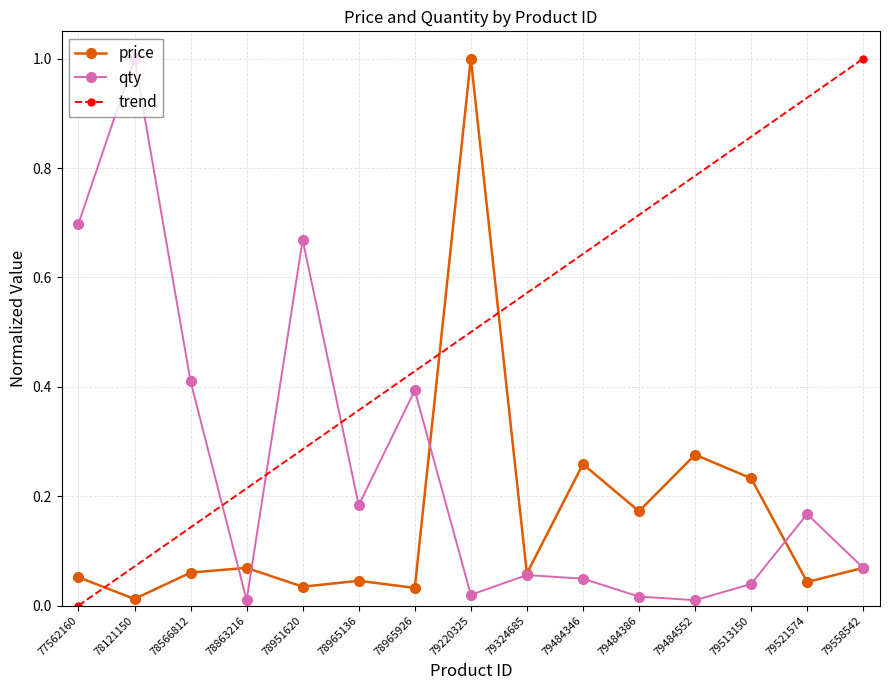

Reading right to left, list all the values displayed in this chart.

price: 79558542=0.1	79521574=0.0	79513150=0.2	79484552=0.3	79484386=0.2	79484346=0.3	79324685=0.1	79220325=1.0	78965926=0.0	78965136=0.0	78951620=0.0	78863216=0.1	78566812=0.1	78121150=0.0	77562160=0.1
qty: 79558542=0.1	79521574=0.2	79513150=0.0	79484552=0.0	79484386=0.0	79484346=0.0	79324685=0.1	79220325=0.0	78965926=0.4	78965136=0.2	78951620=0.7	78863216=0.0	78566812=0.4	78121150=1.0	77562160=0.7